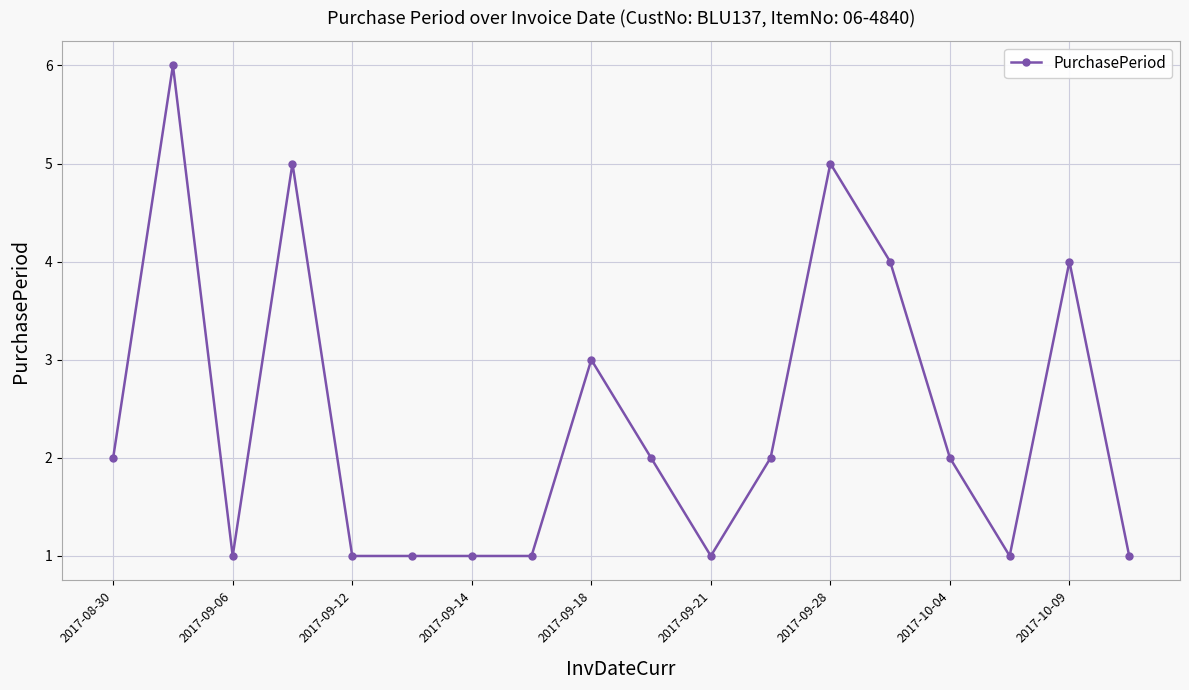

True or false: there are more than 2 points higher than both neighbors.

True